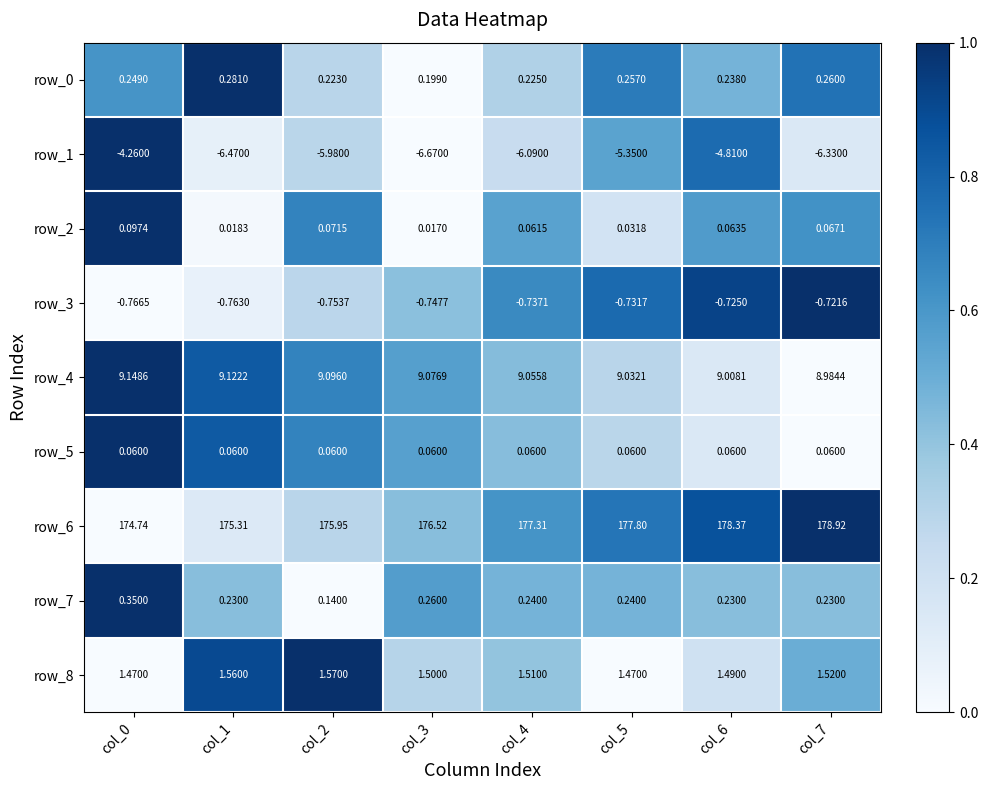

Where is row_5 nearest to the value 0?

col_7